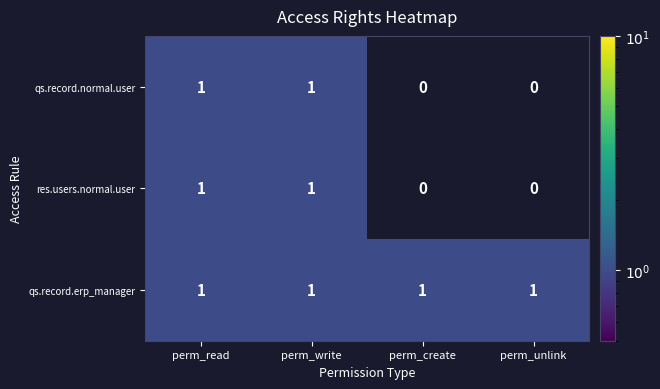

Reading right to left, transcribe all the data shown in this chart.

qs.record.normal.user: 0	0	1	1
res.users.normal.user: 0	0	1	1
qs.record.erp_manager: 1	1	1	1